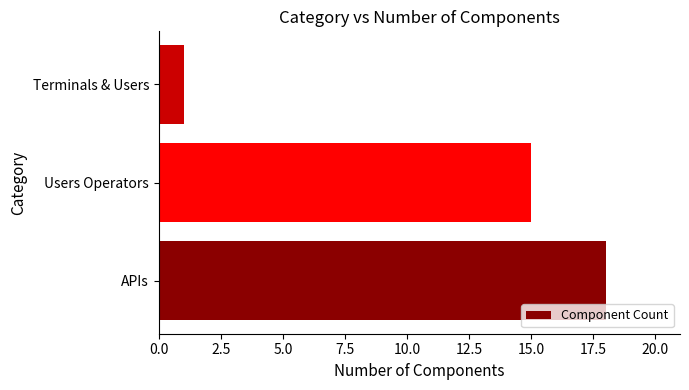

What is the difference between the values at APIs and Users Operators?

3